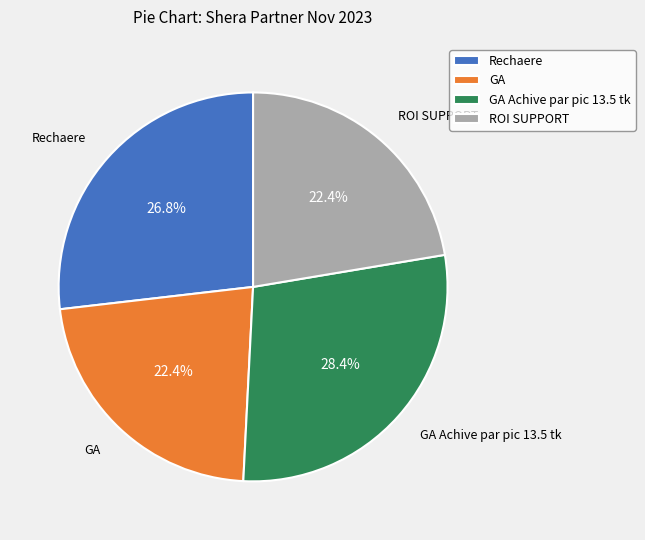

To the nearest percent, what portion does GA represent?

22%